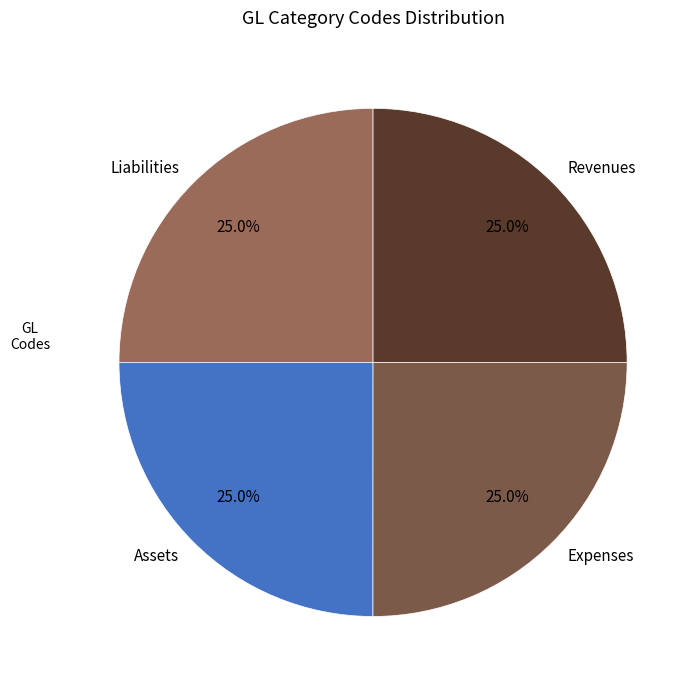

Does Assets represent more than half of the total?

No